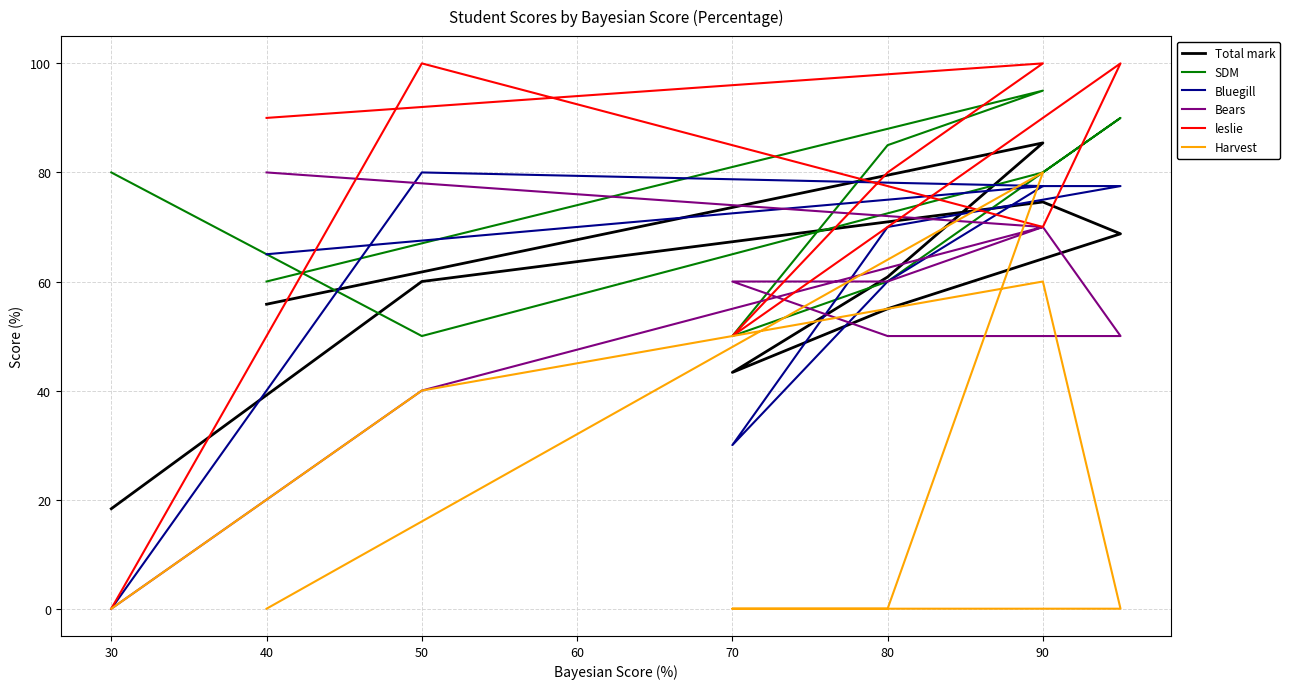

Is this an area chart (filled region under the line)?

No